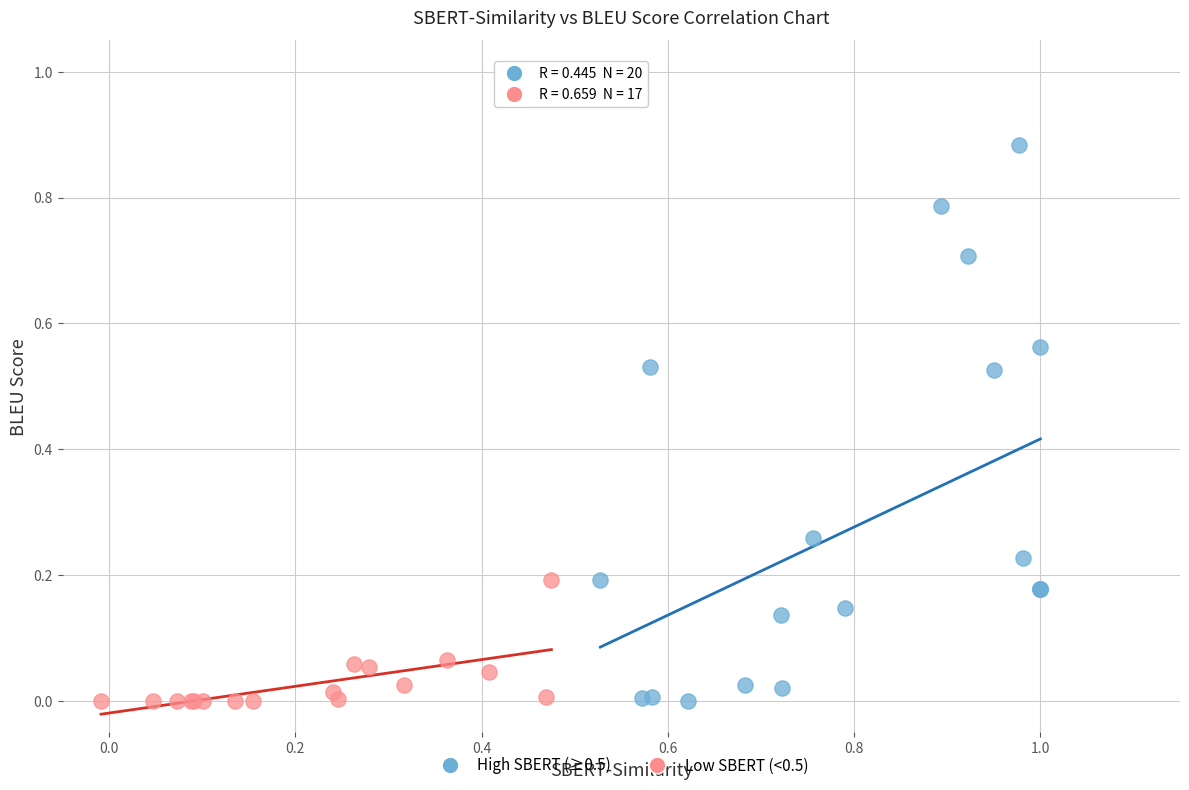

Which series has the widest spread of Y values?

High SBERT (≥0.5)